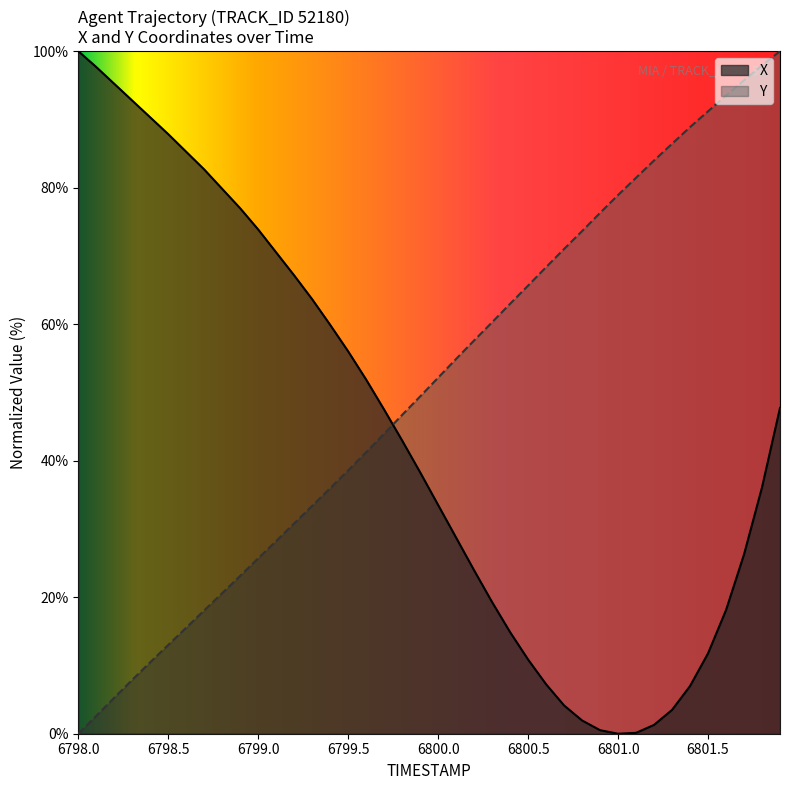

How many values in the Y series are below 52?

20